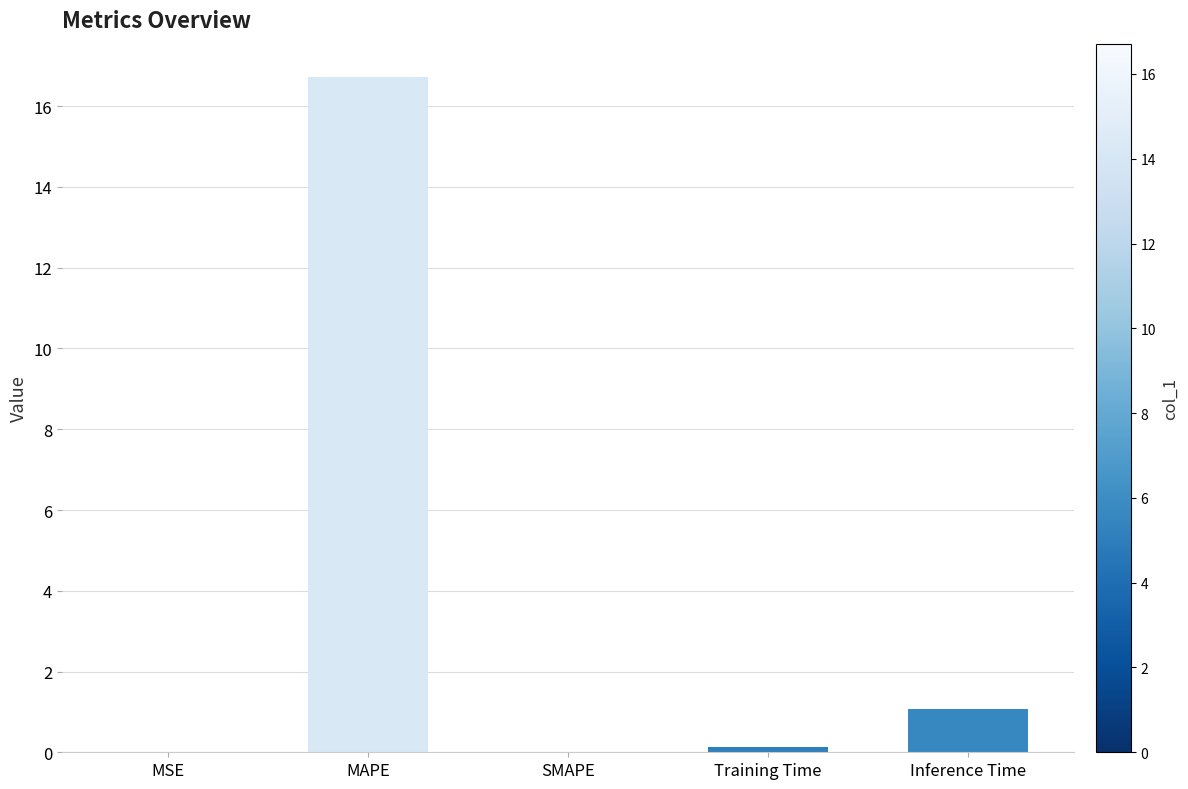

Count the number of categories in the chart.

5